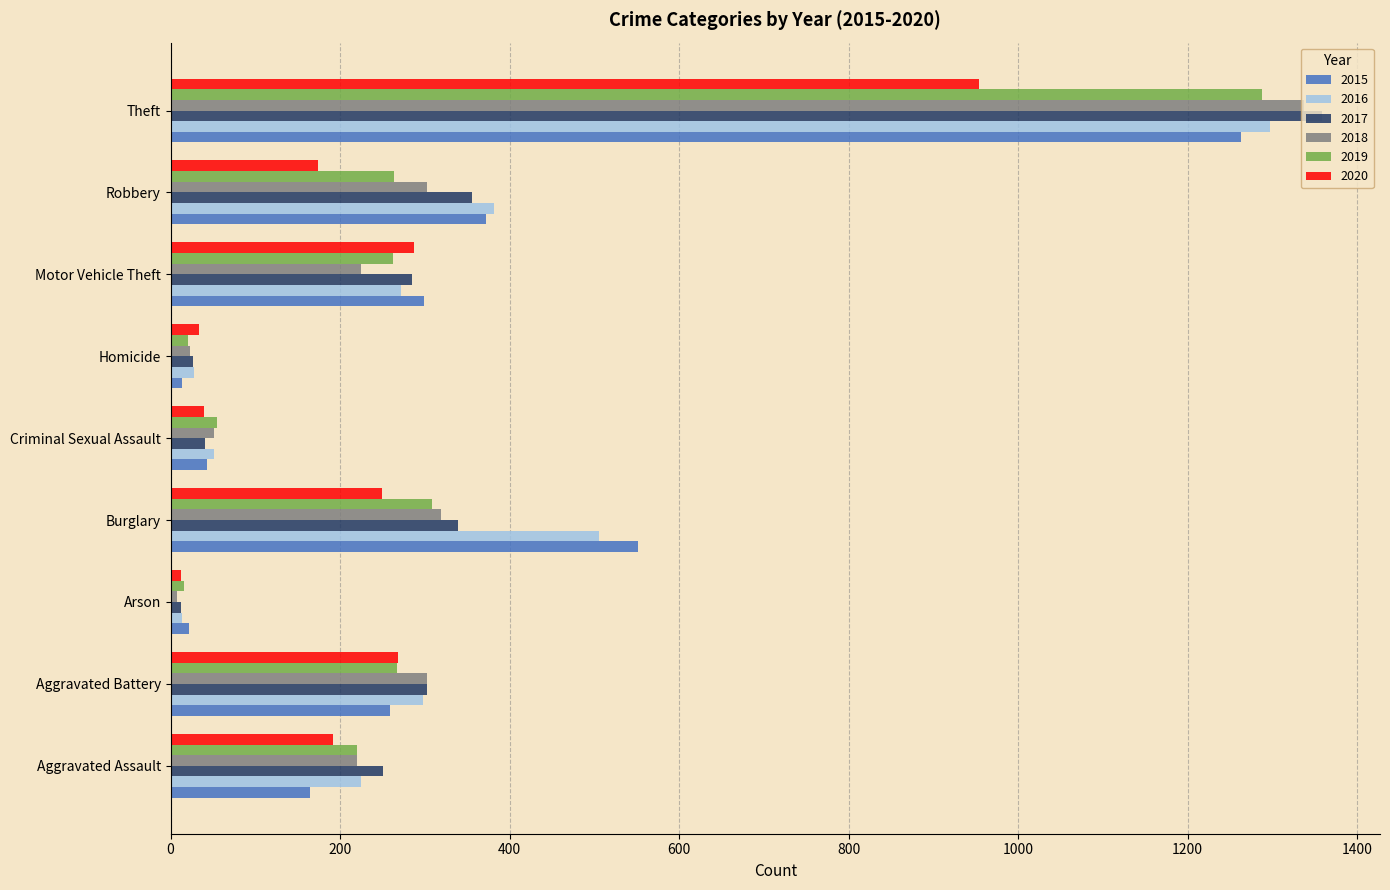

Is the value of 2018 at Aggravated Battery greater than the value of 2017 at Aggravated Assault?

Yes